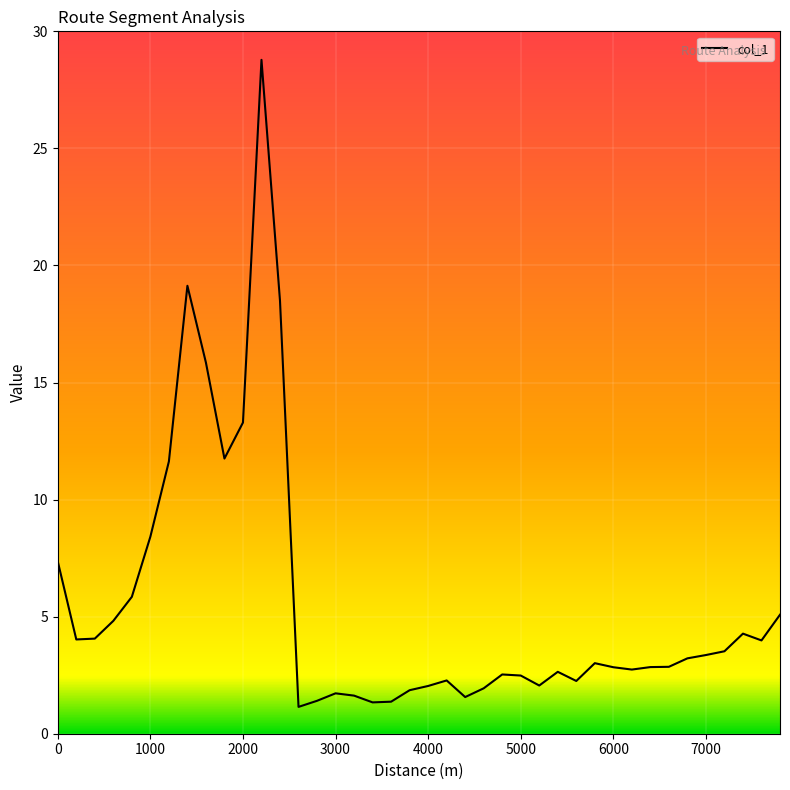

How many series are shown in this chart?

1